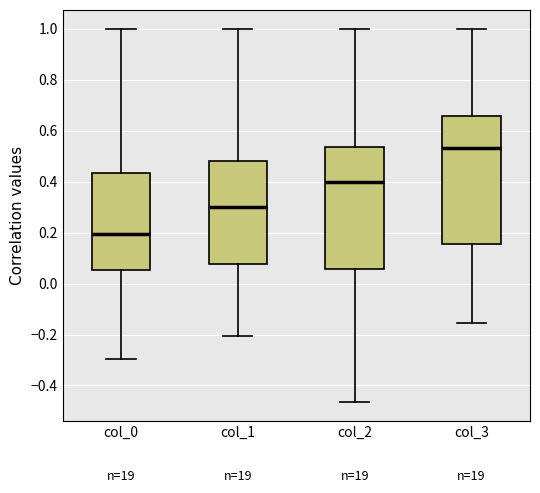

Where does the upper whisker of the box for col_0 end on the y-axis? The values are not printed on the chart, so give them approximately, as read against the axis.

1.00